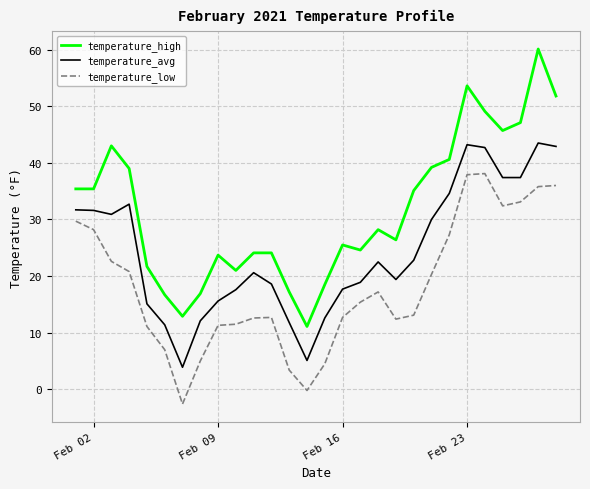

Which series has the largest total across all categories?

temperature_high